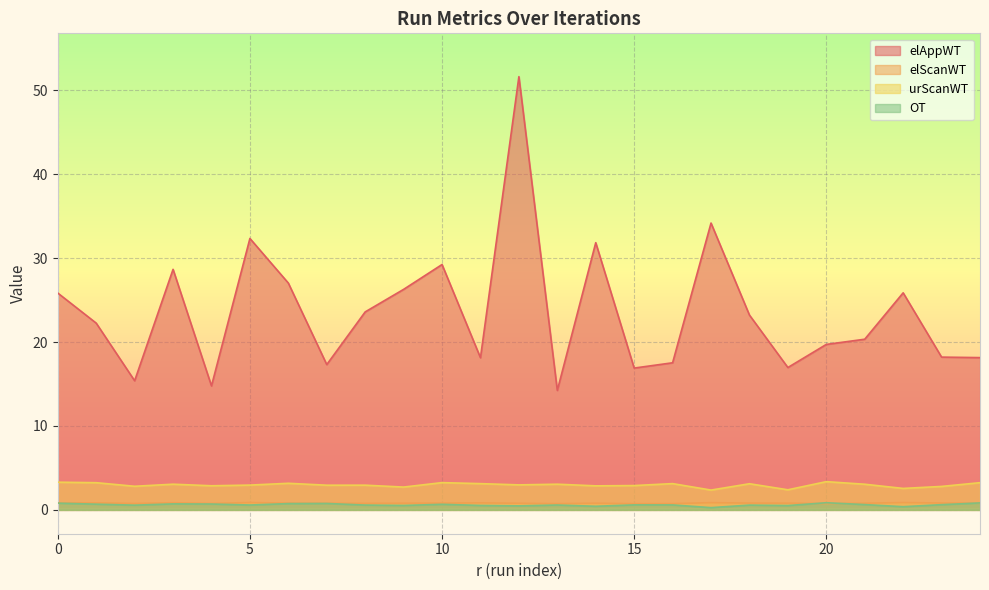

What is the difference between the second highest and minimum values in the elAppWT series?

19.9